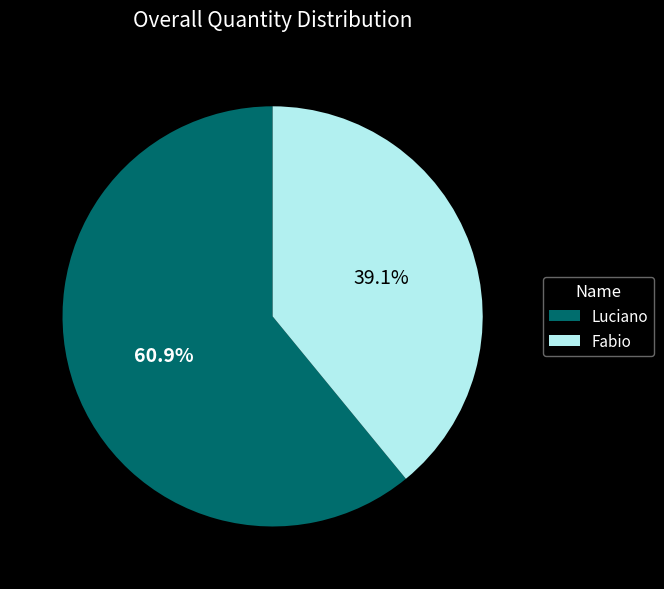

What is the smallest slice in the pie chart?

Fabio